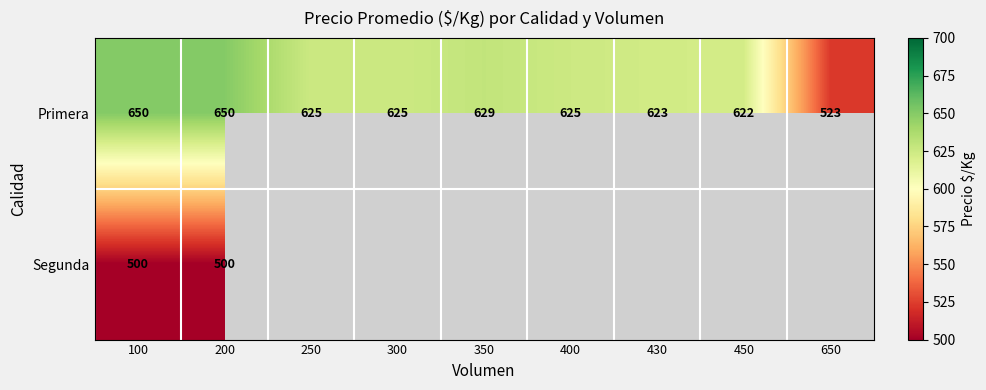

At which label does Primera first exceed 625?

100